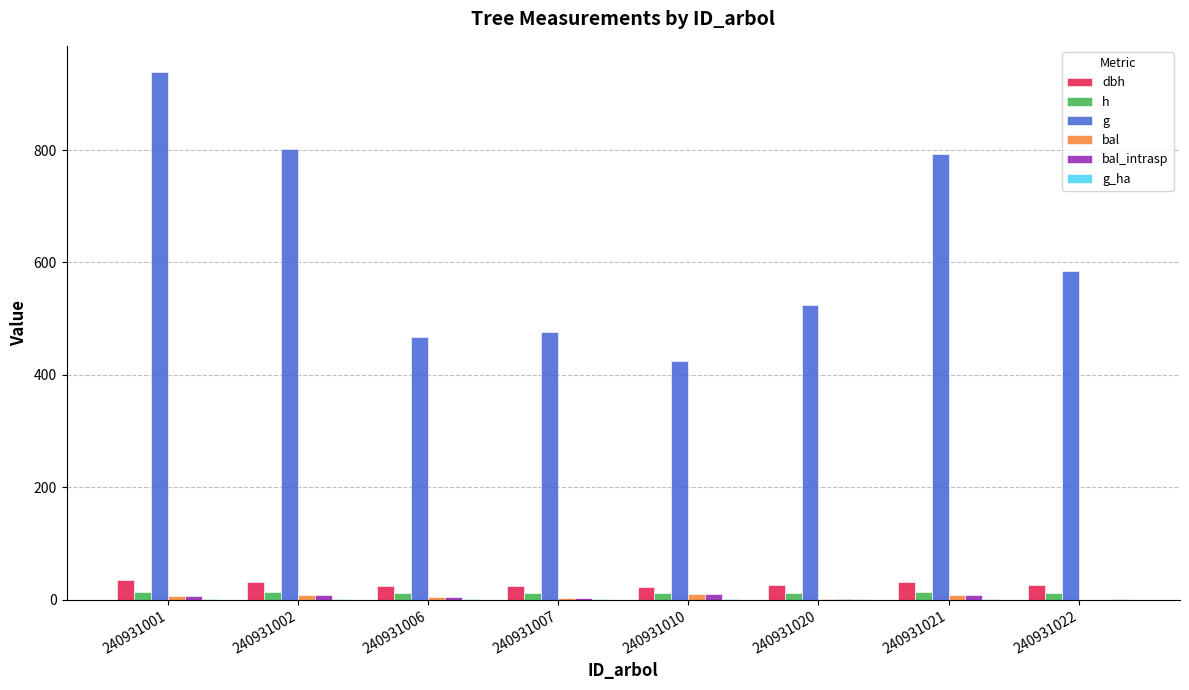

The value of dbh at 240931010 is 23.3. True or false?

True